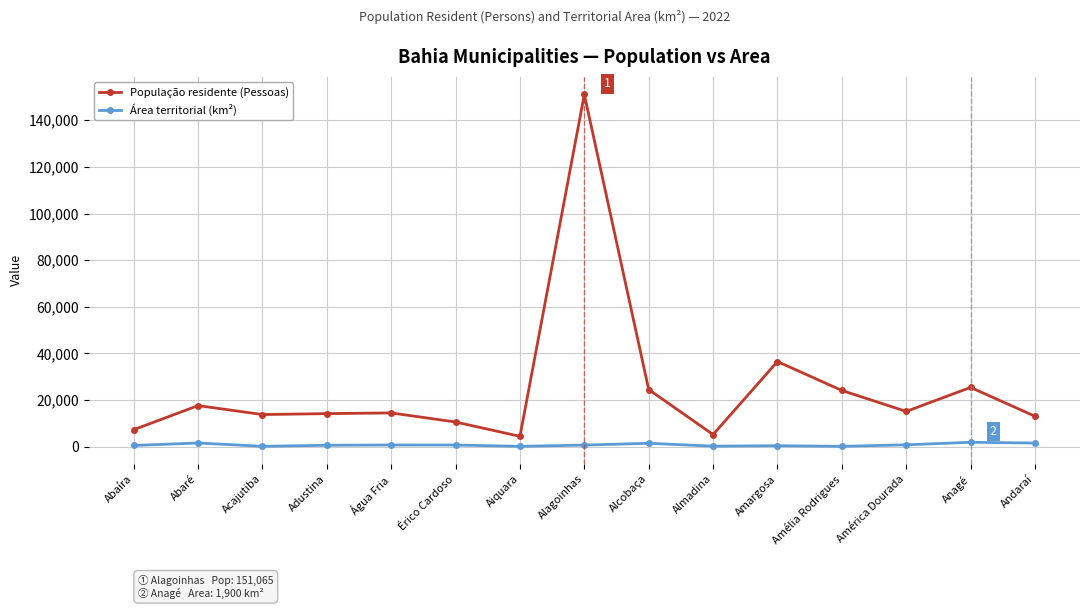

What is the average value of the Área territorial (km²) series?

796